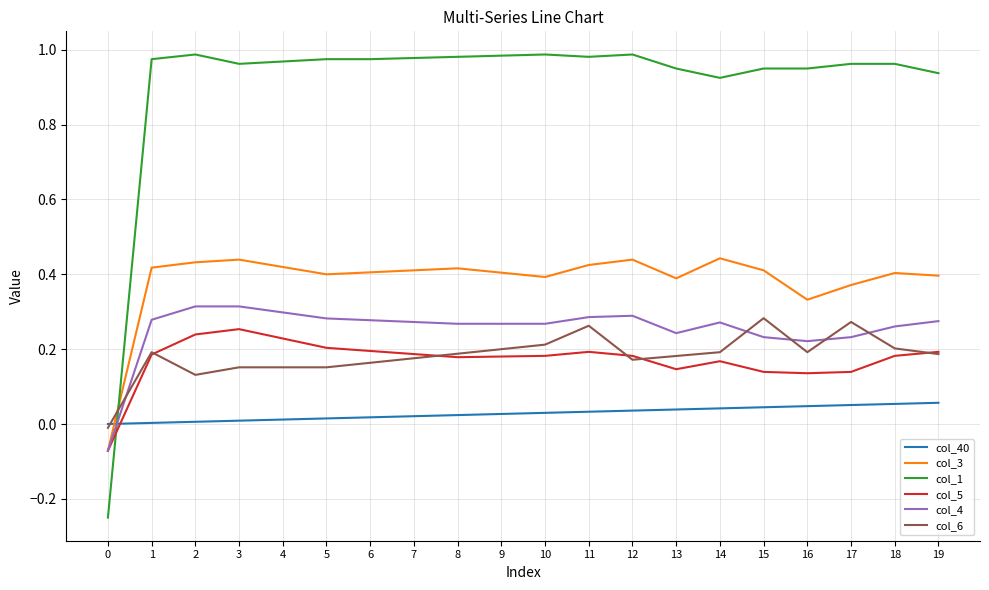

How many values in col_5 are above zero?

19